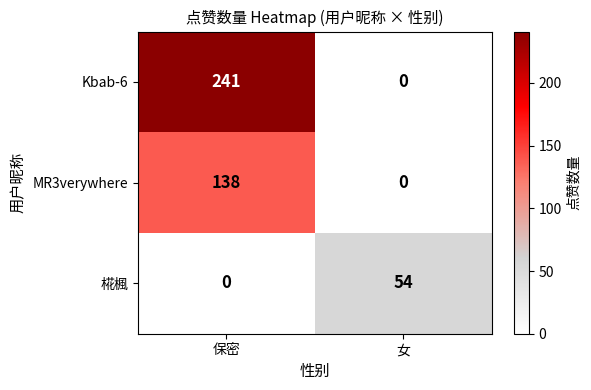

Rank the series by their maximum value, from lowest to highest.

椛楓, MR3verywhere, Kbab-6